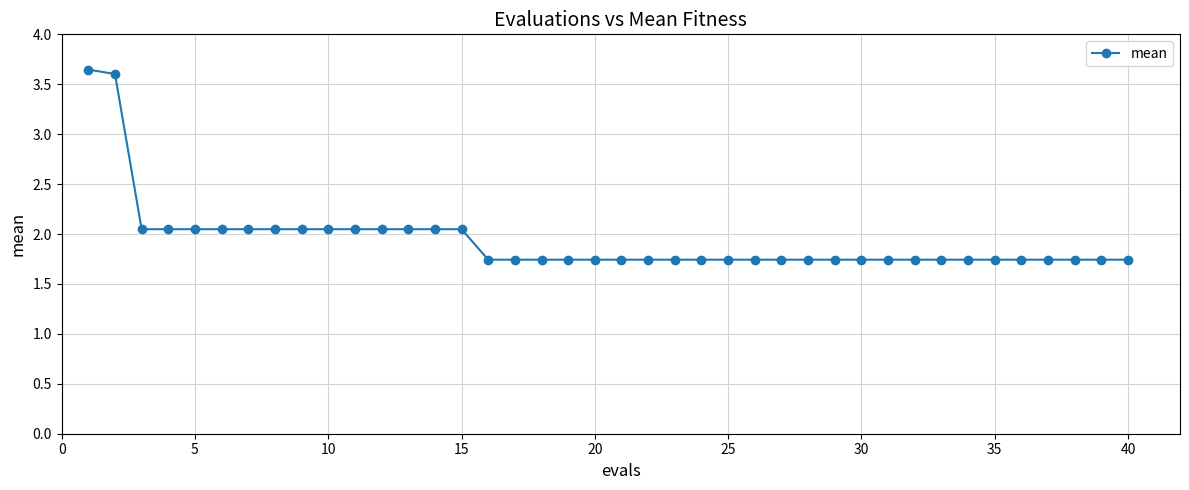

What is the sum of all values?

77.5